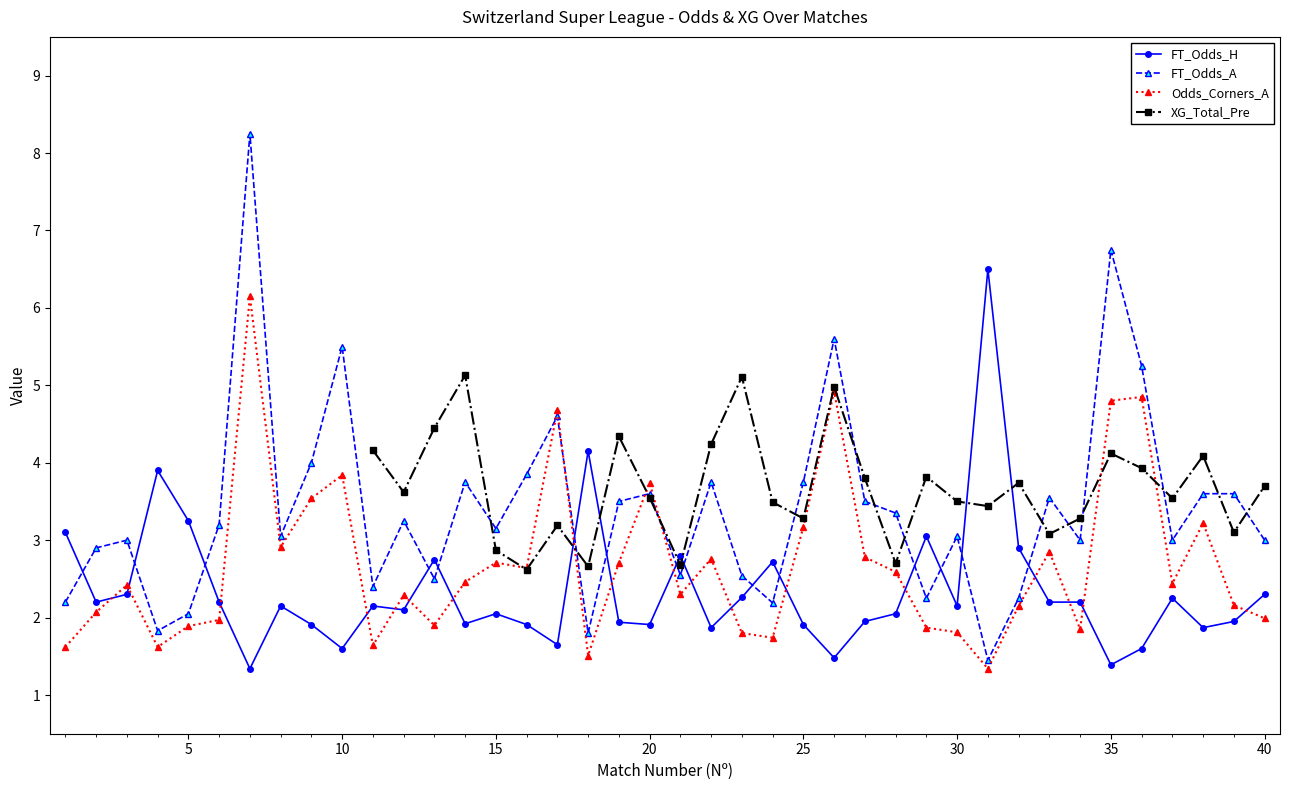

True or false: Odds_Corners_A has more than 2 points higher than both neighbors.

True